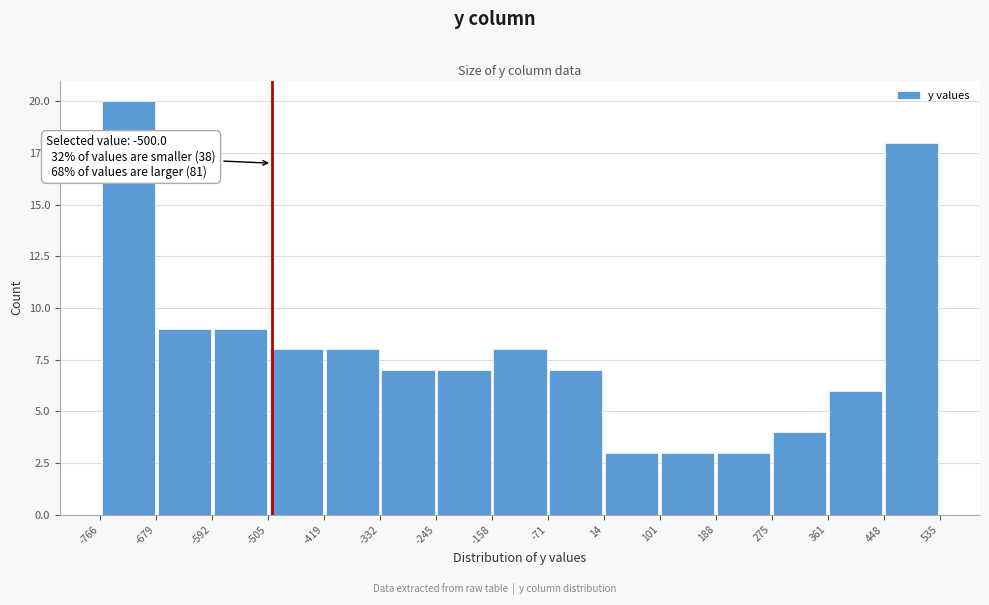

Which range on the x-axis has the tallest bar?

-766 to -679